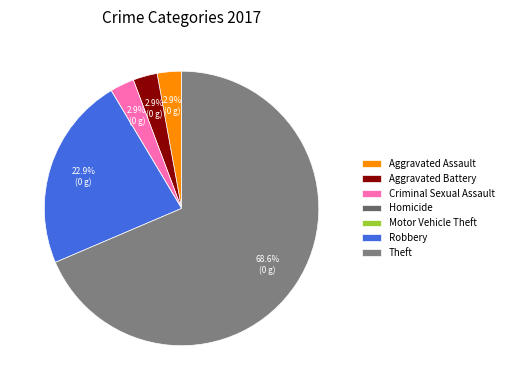

Does Theft account for over 50% of the chart?

Yes